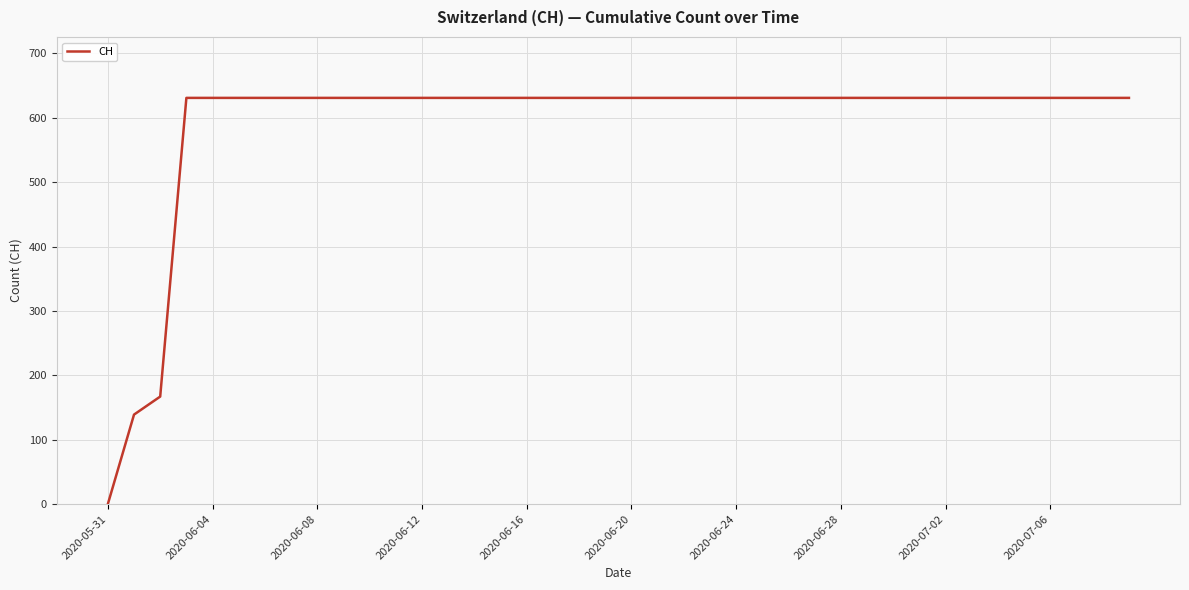

What is the maximum value shown in the chart?

631